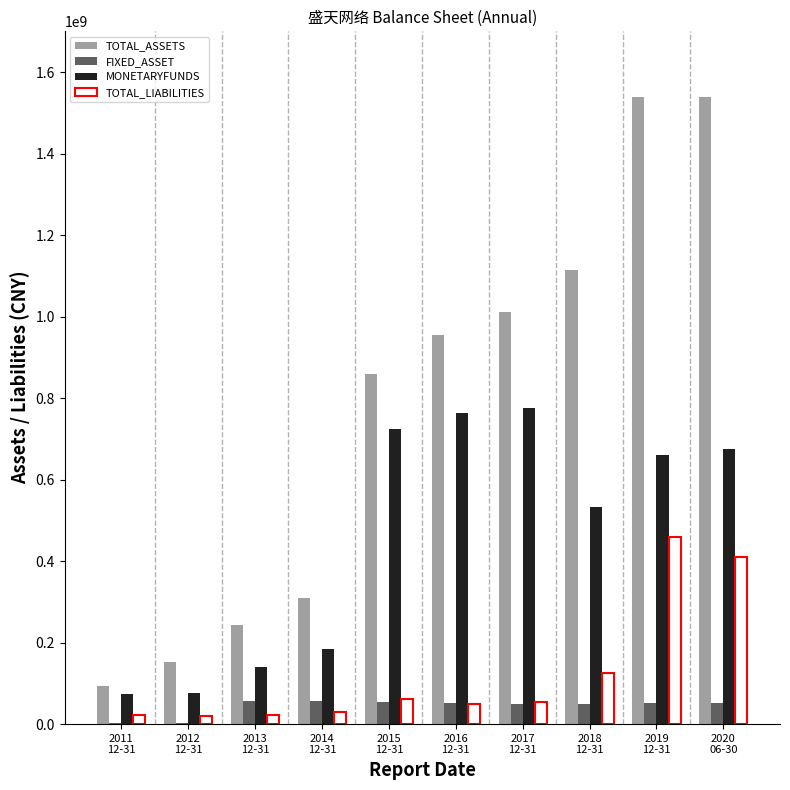

What is the sum of the FIXED_ASSET values at 2018
12-31 and 2016
12-31?

99514112.9